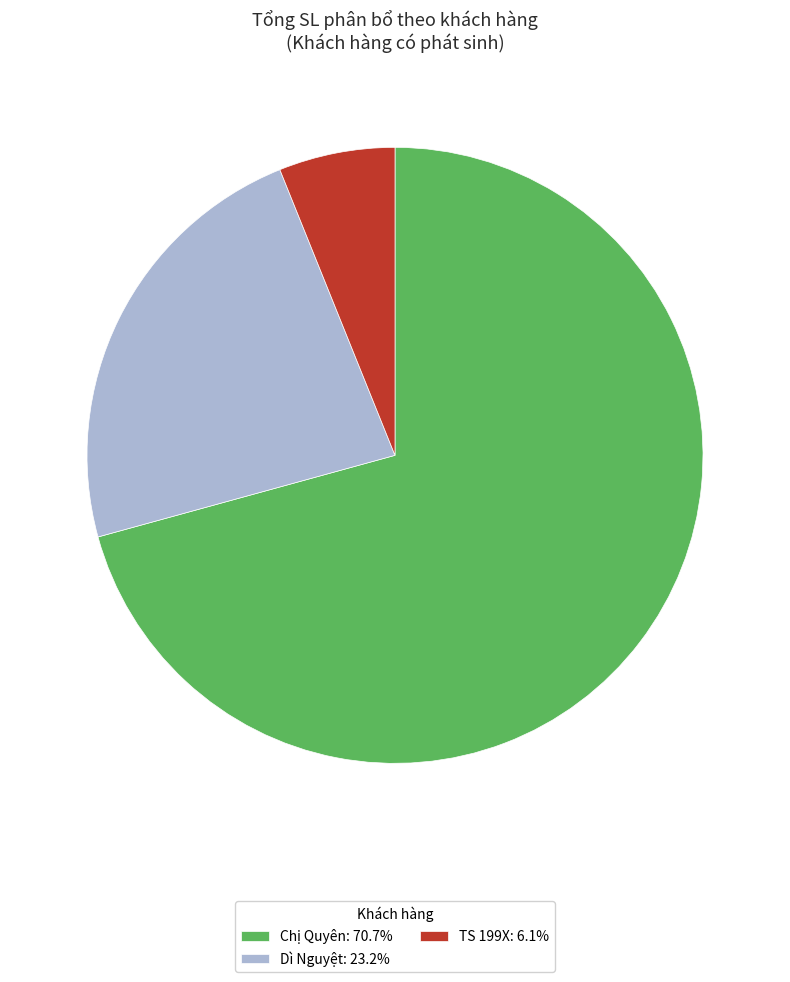

Is there any slice that represents more than half of the pie?

Yes